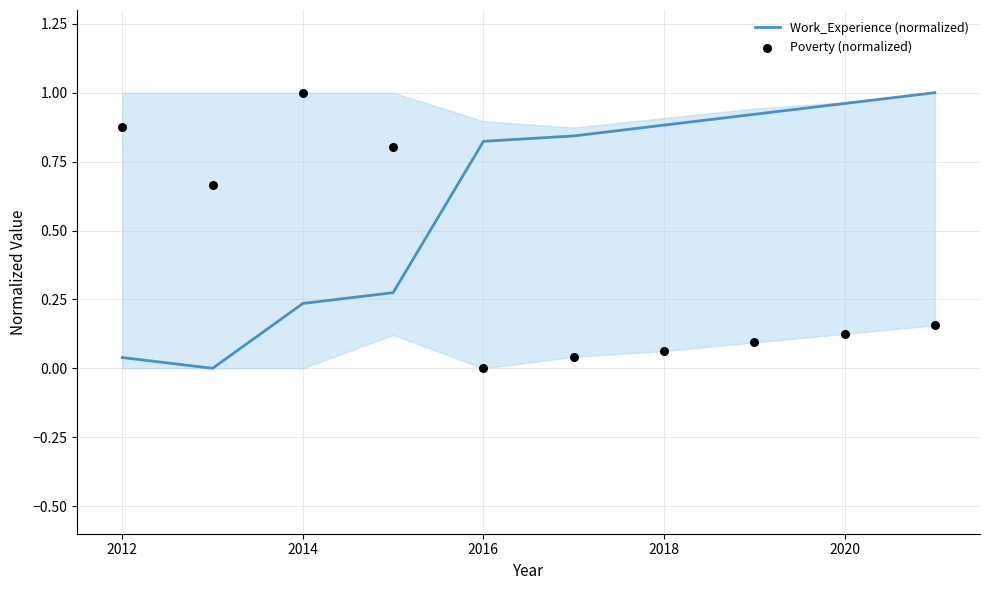

Which series has the largest total across all categories?

Work_Experience (normalized)